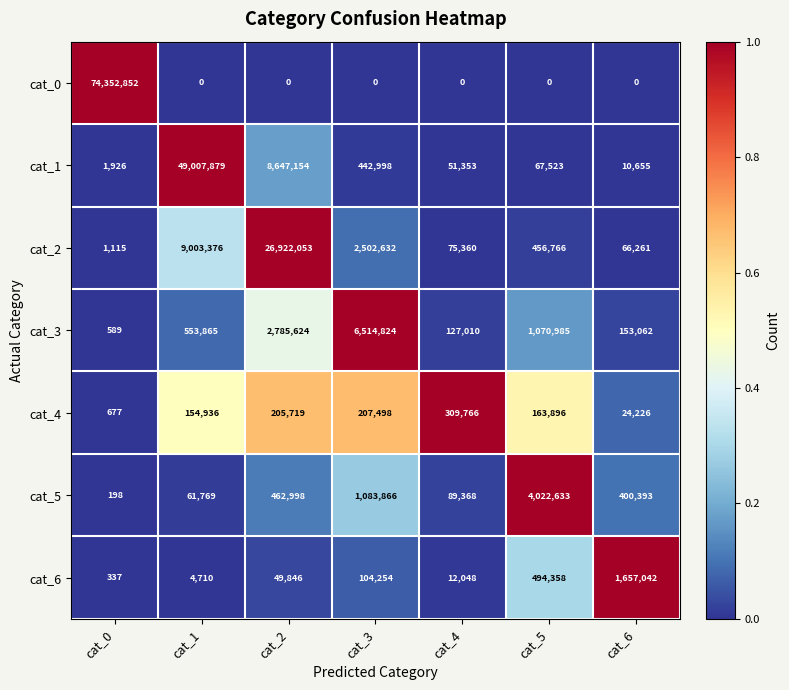

The cat_3 series shows 589 at cat_0. True or false?

True